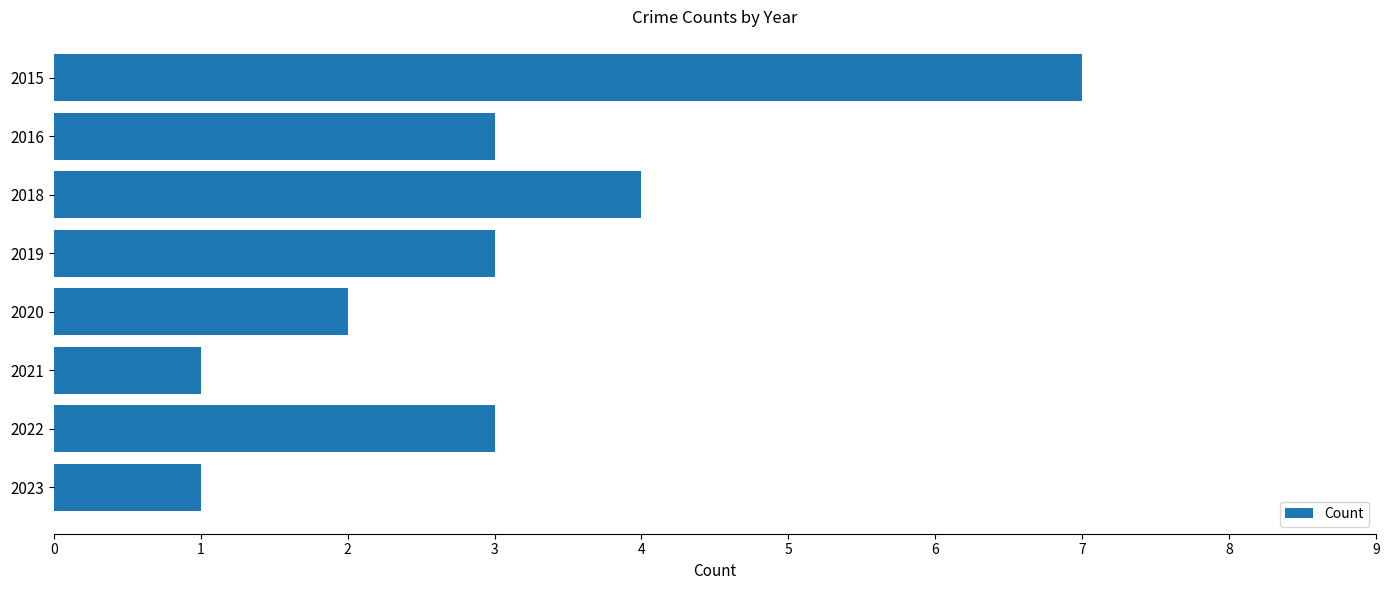

The chart shows a value of 0 at 2021. True or false?

False